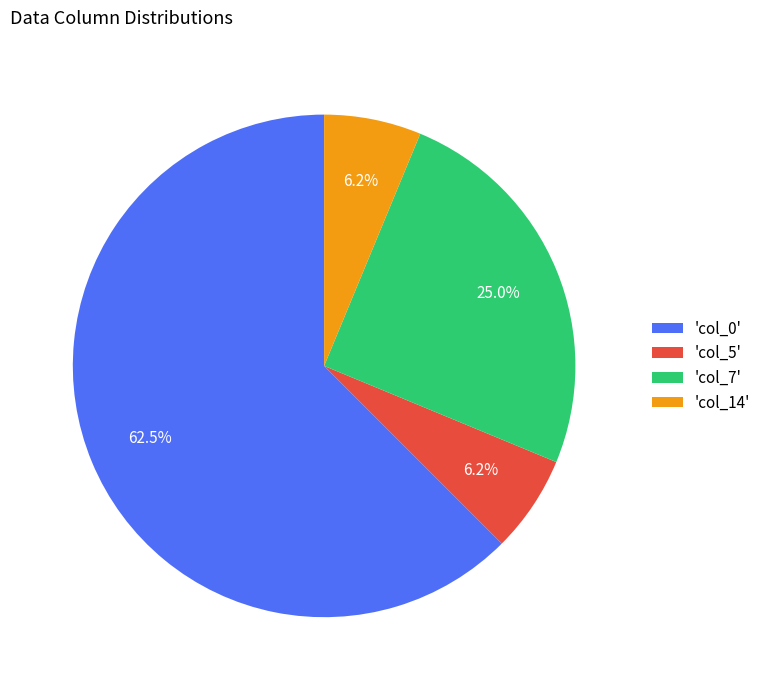

Approximately how many times larger is the value at 'col_7' compared to 'col_5'?

4.0